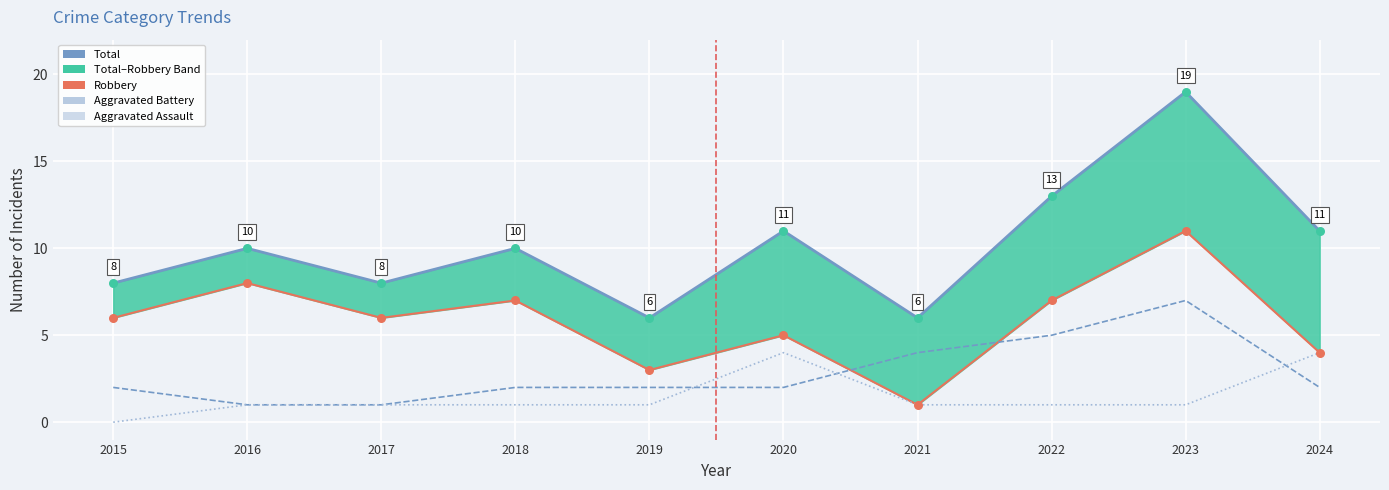

Is the value of Total at 2021 greater than the value of Aggravated Assault at 2024?

Yes